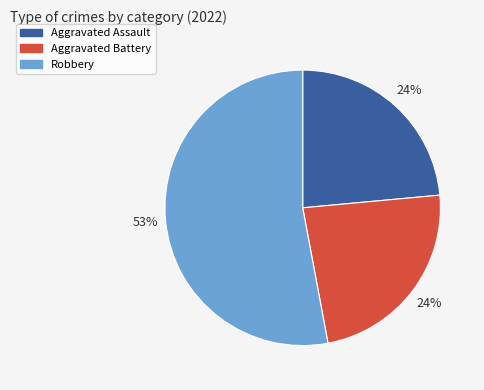

Which slice is the largest?

Robbery